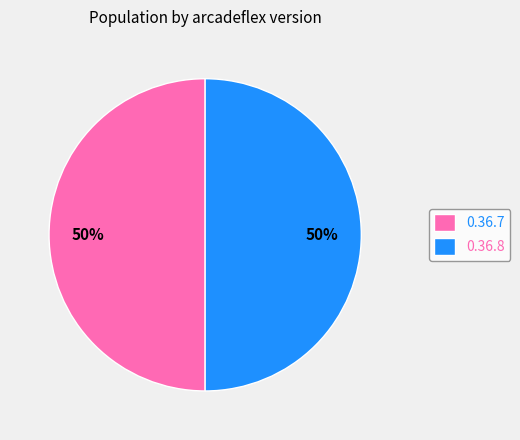

The 0.36.7 slice represents 50% of the pie. True or false?

True